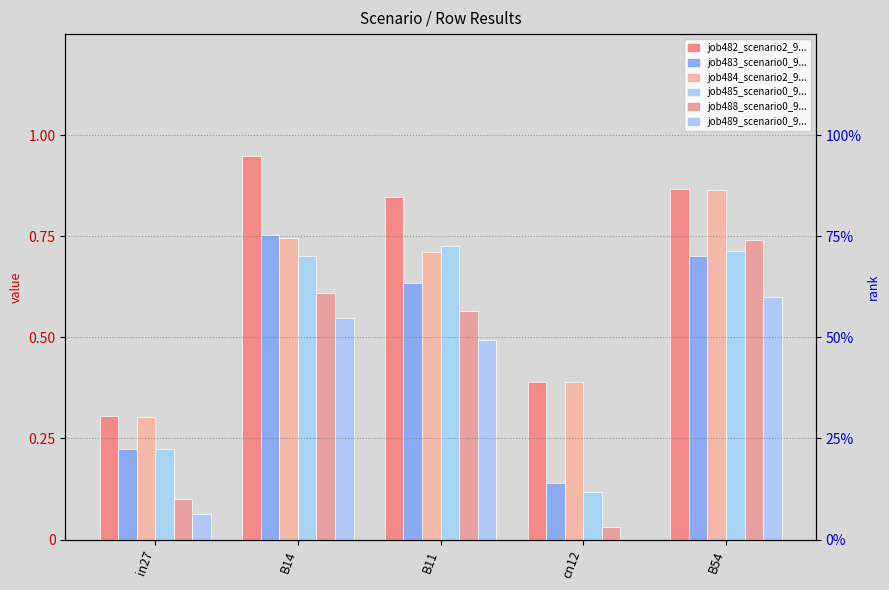

What is the label of the 2nd bar from the right?

cn12